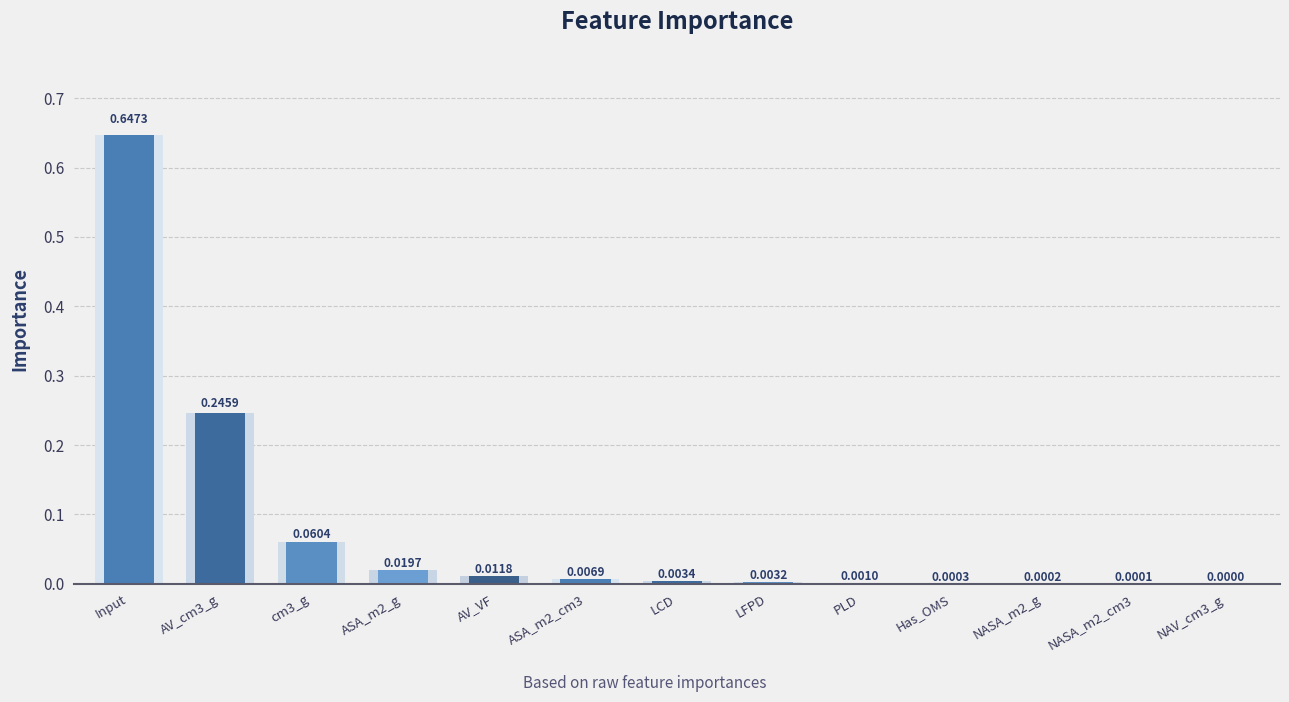

Which label corresponds to the largest value in the chart?

Input